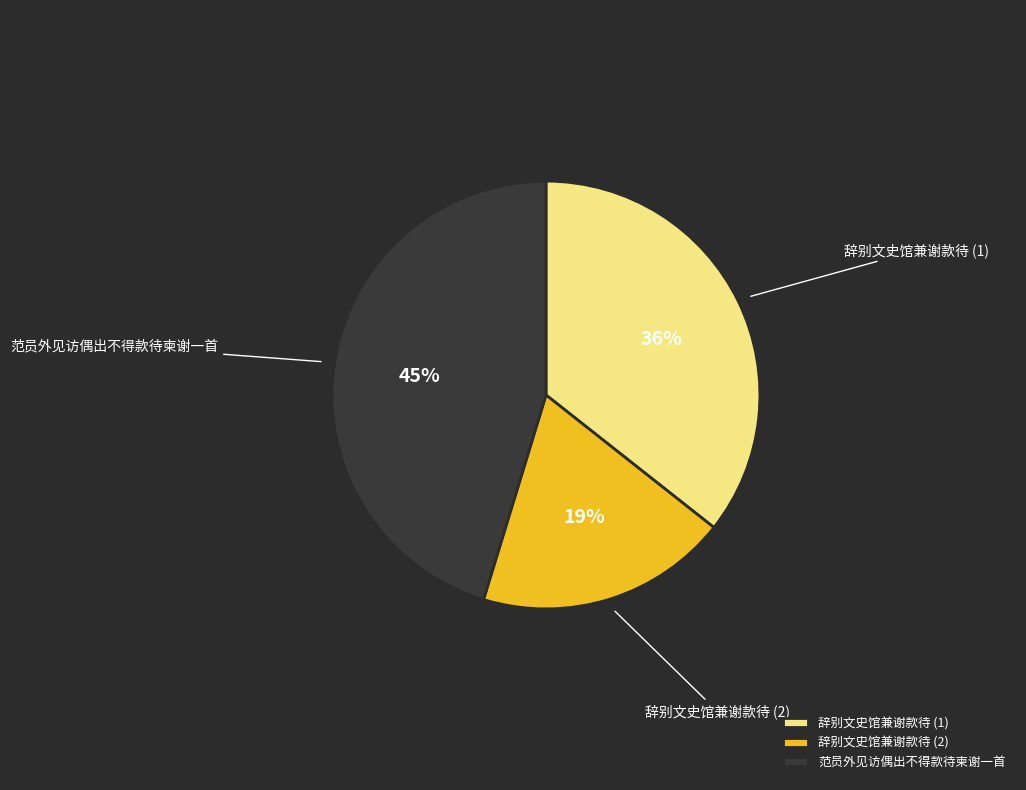

Is there any slice that represents more than half of the pie?

No